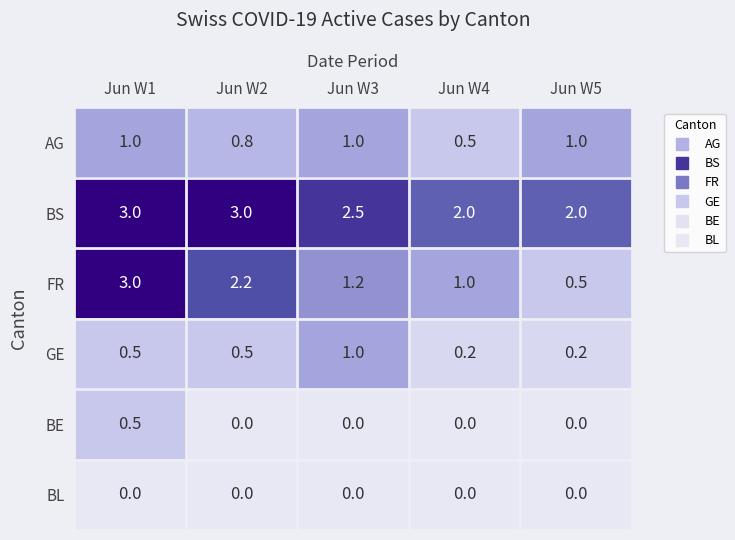

Which series changed the most between Jun W1 and Jun W5?

FR